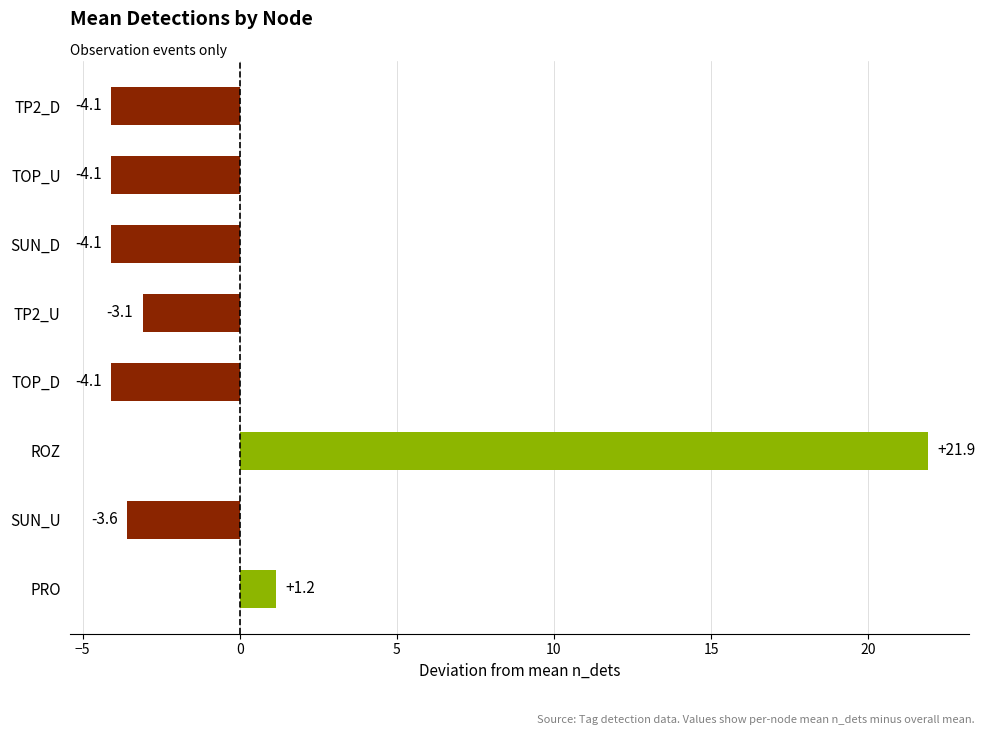

What is the greatest value displayed?

21.9